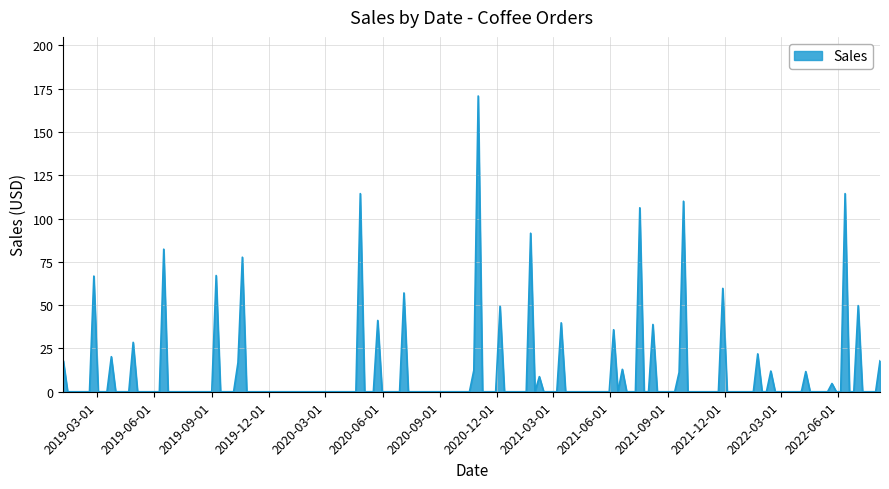

List the labels in order of value, largest first.

11, 15, 38, 22, 18, 17, 39, 34, 4, 32, 12, 1, 13, 10, 29, 5, 31, 35, 37, 3, 26, 33, 6, 30, 16, 0, 8, 21, 28, 19, 27, 20, 2, 25, 23, 14, 24, 36, 9, 7